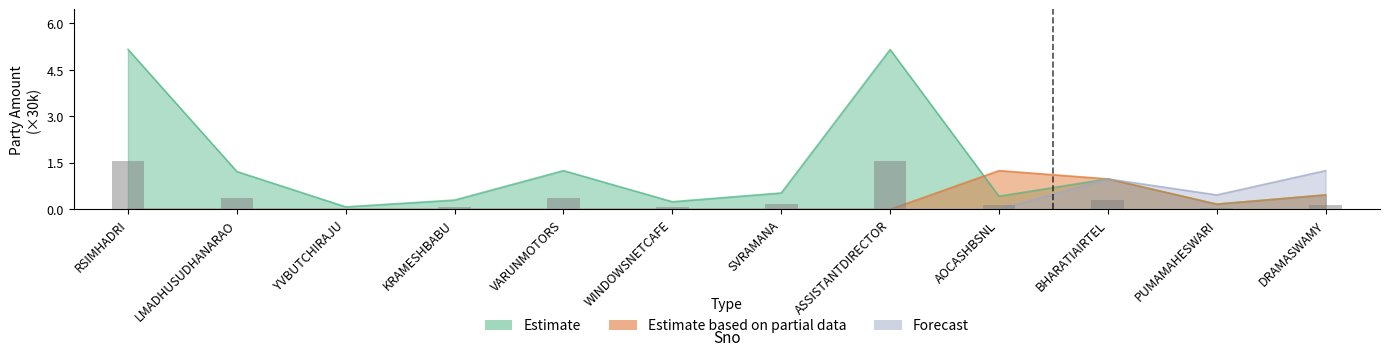

Is it true that Estimate based on partial data equals 0.0 at RSIMHADRI?

True